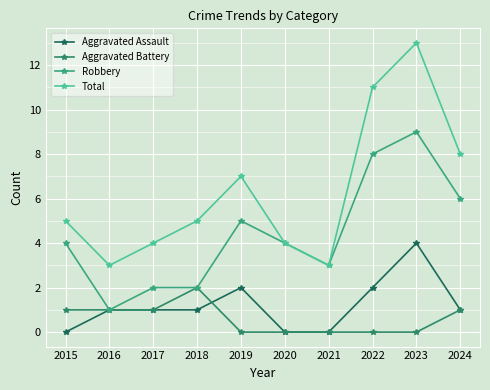

At which label does Total first exceed 5?

2019